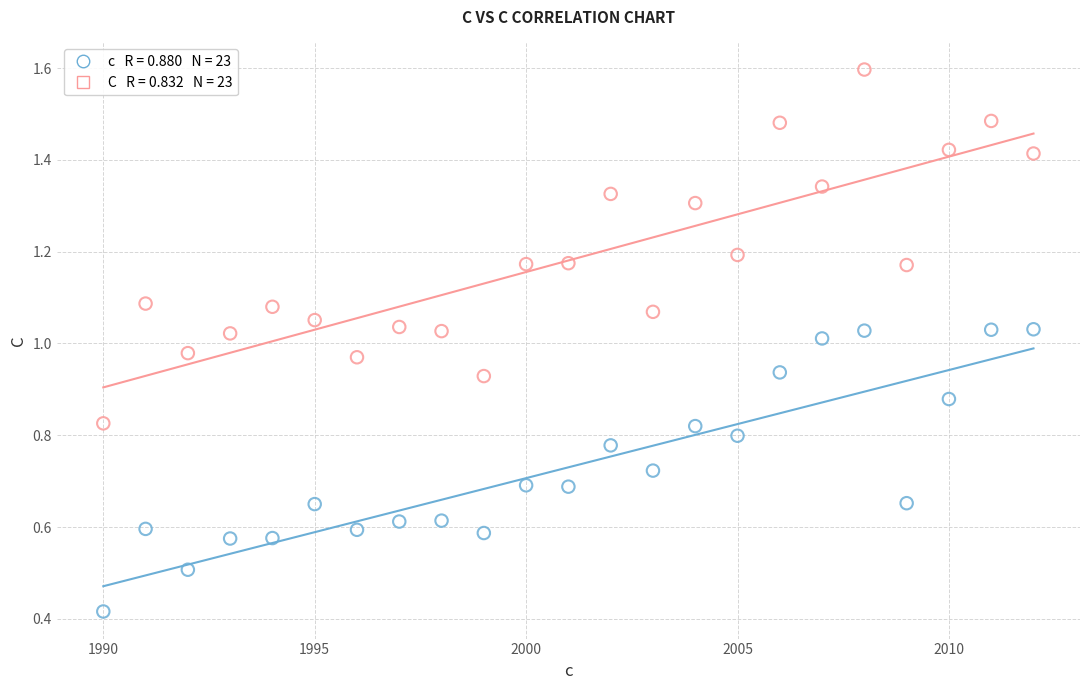

Across all data points, what is the range of X values (max minus min)?

22.0